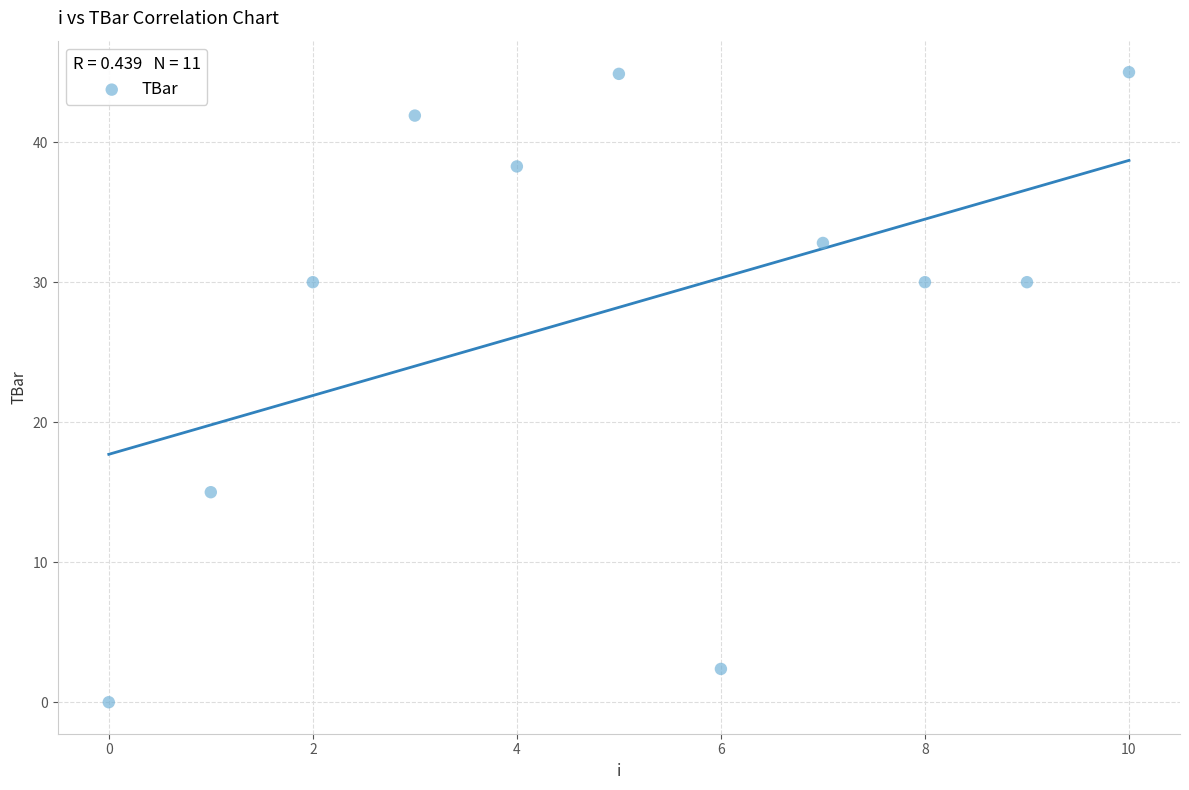

What Y value in the scatter plot is closest to 22?

15.0